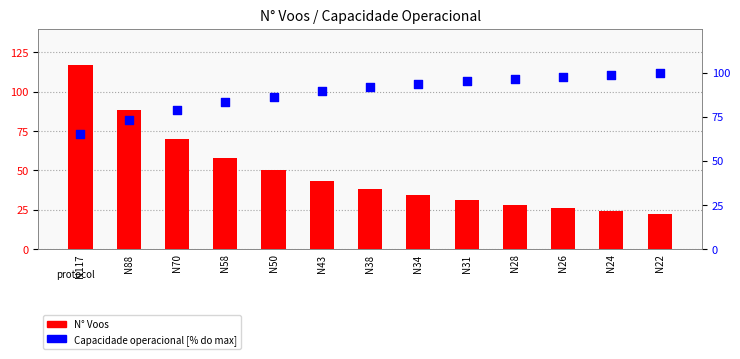

At which category is the sum across all series the highest?

N117